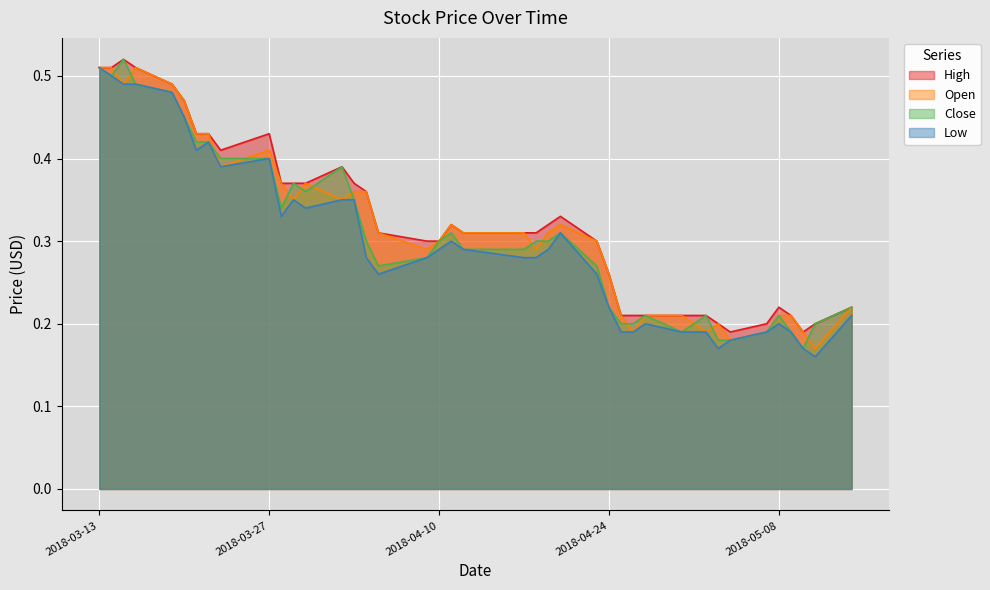

List the series in order of their peak value, highest first.

High, Close, Open, Low